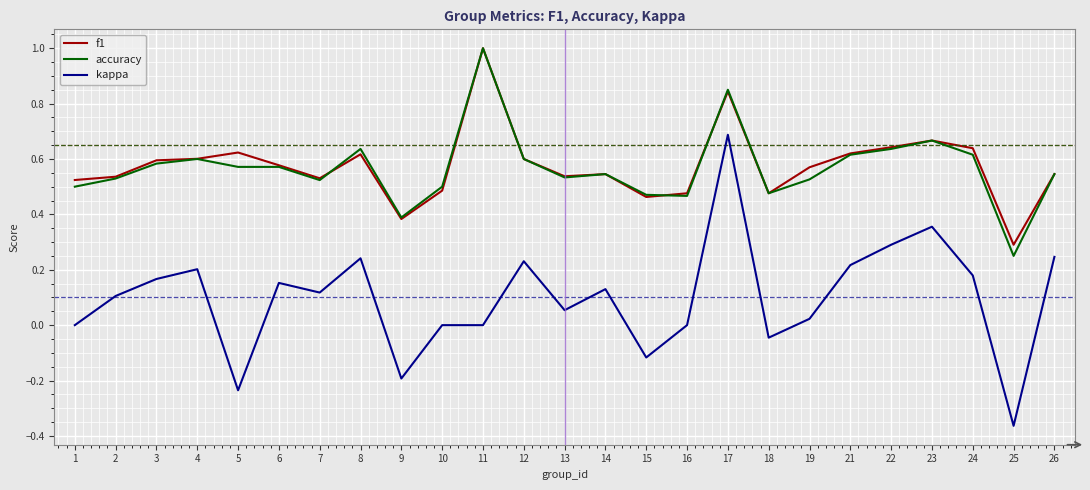

Which series changed the most between 1 and 15?

kappa